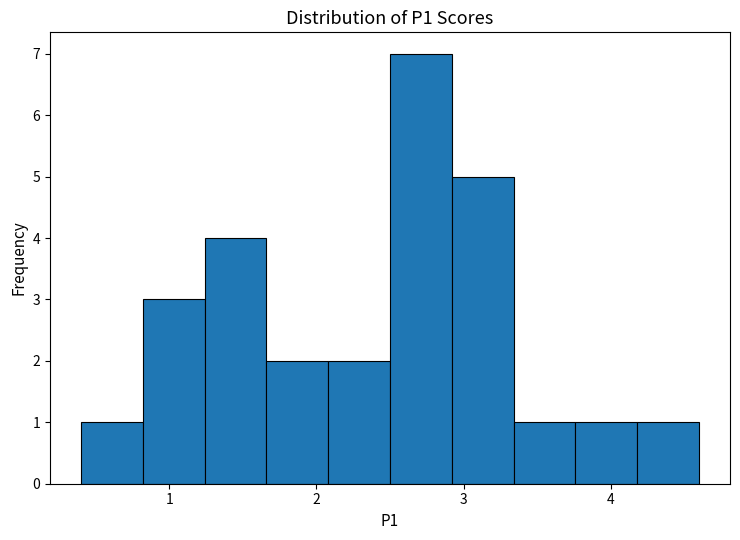

Reading left to right, list every bar in this chart as the range it spans on the x-axis followed by its height. Neither the bar edges nor the heights are printed on the chart, so give them approximately, as read against the axes.

0.40 to 0.82: 1
0.82 to 1.24: 3
1.24 to 1.66: 4
1.66 to 2.08: 2
2.08 to 2.50: 2
2.50 to 2.92: 7
2.92 to 3.34: 5
3.34 to 3.76: 1
3.76 to 4.18: 1
4.18 to 4.60: 1